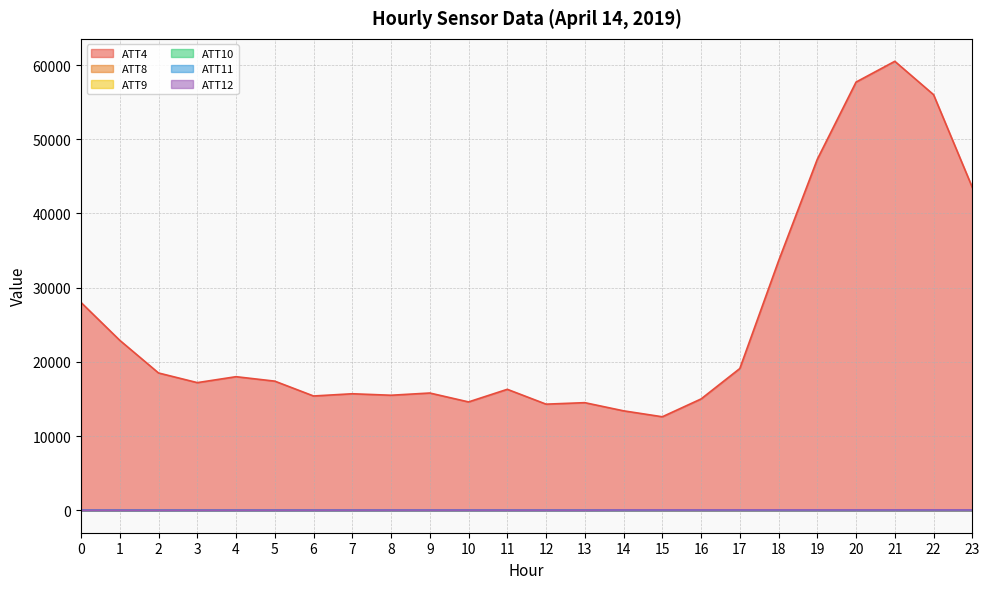

In ATT12, how many points are lower than both neighbors (excluding endpoints)?

4